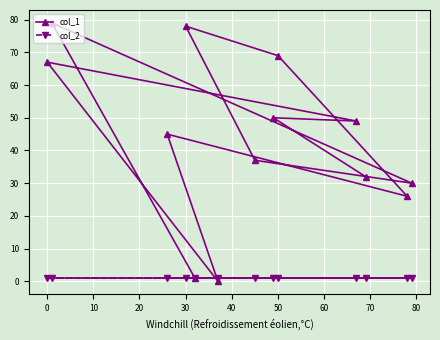

What is the sum of all col_2 values?

13